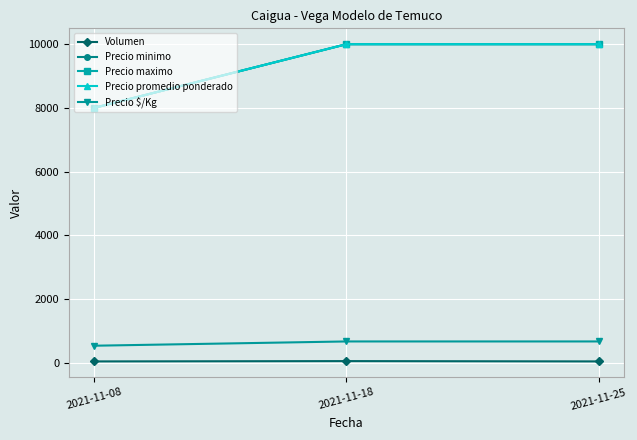

Does the chart have visible grid lines?

Yes